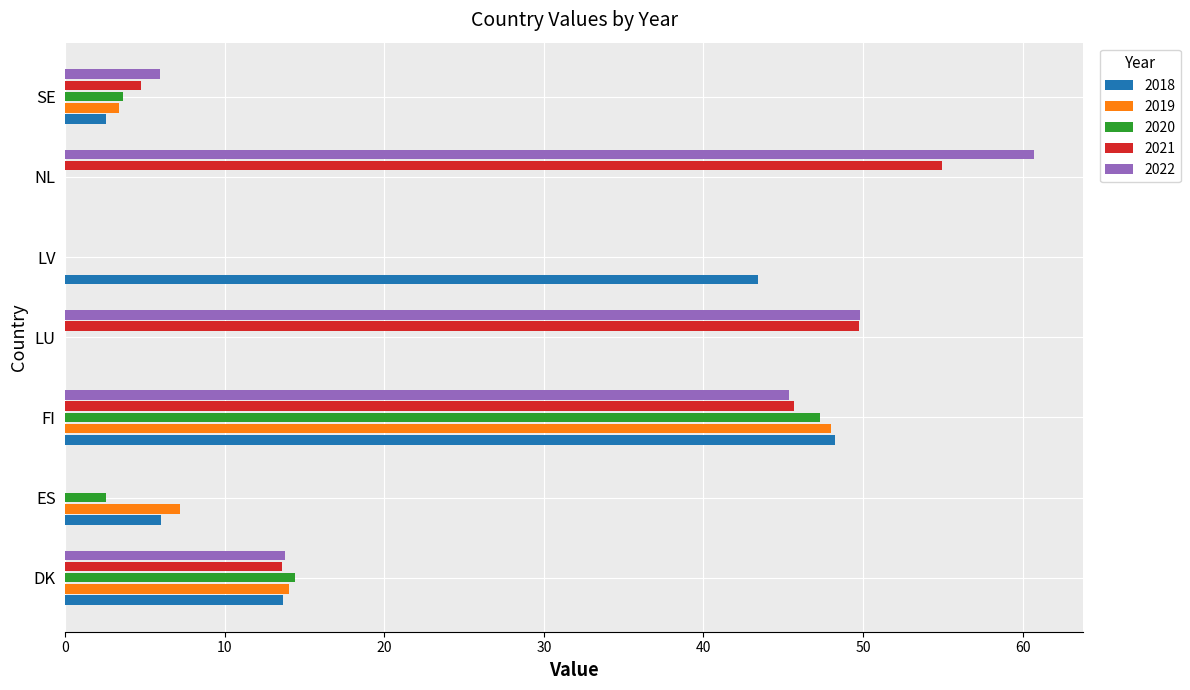

How many values in the 2019 series exceed 3?

4